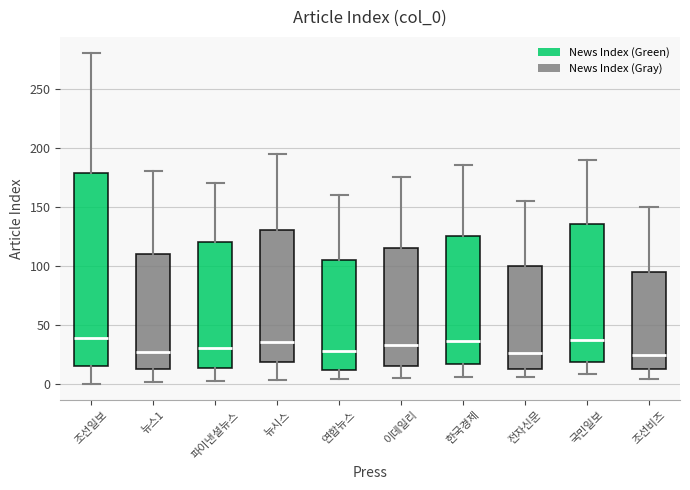

Where does the median line of the box for 연합뉴스 sit on the y-axis? The values are not printed on the chart, so give them approximately, as read against the axis.

30